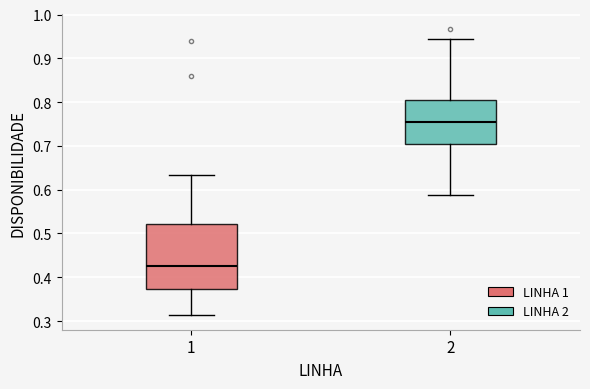

Reading left to right, read every box against the y-axis: the position of its median line, the range the box covers, and the ends of its whiskers. The values are not printed on the chart, so give them approximately, as read against the axis.

1: median 0.43, box 0.37 to 0.52, whiskers 0.31 to 0.63
2: median 0.75, box 0.70 to 0.80, whiskers 0.59 to 0.94